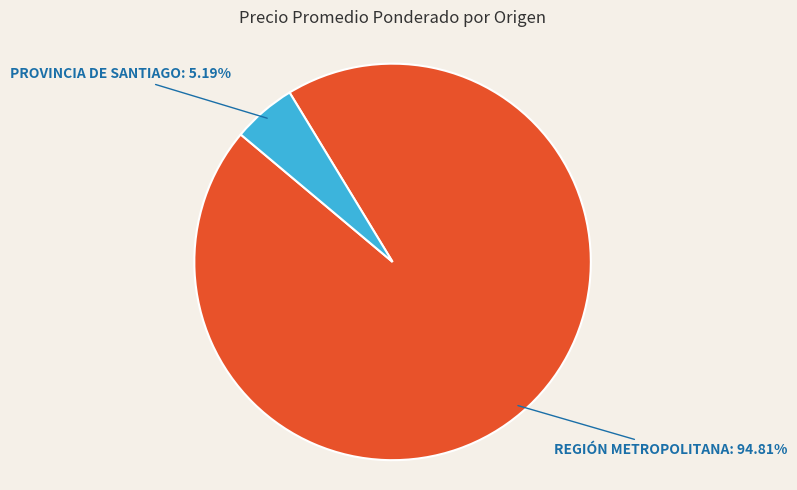

Is there any slice that represents more than half of the pie?

Yes